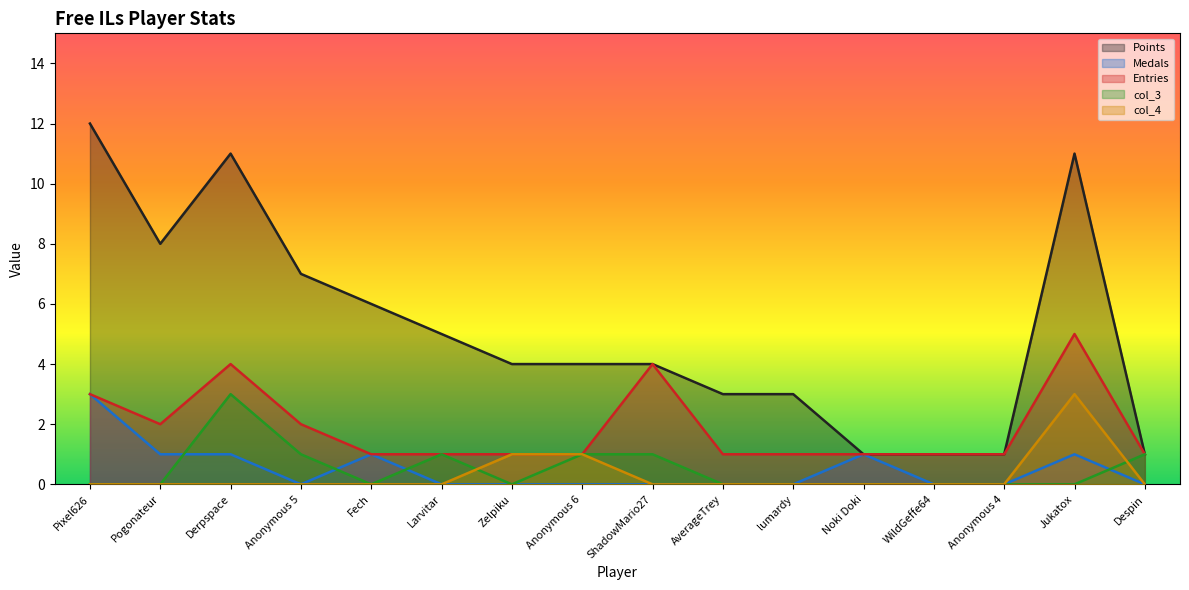

Which label corresponds to the smallest value in the chart?

Anonymous 5